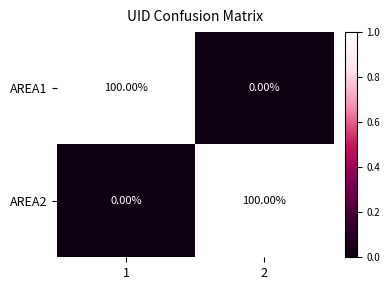

What is the spread (max minus min) of values at 1?

100